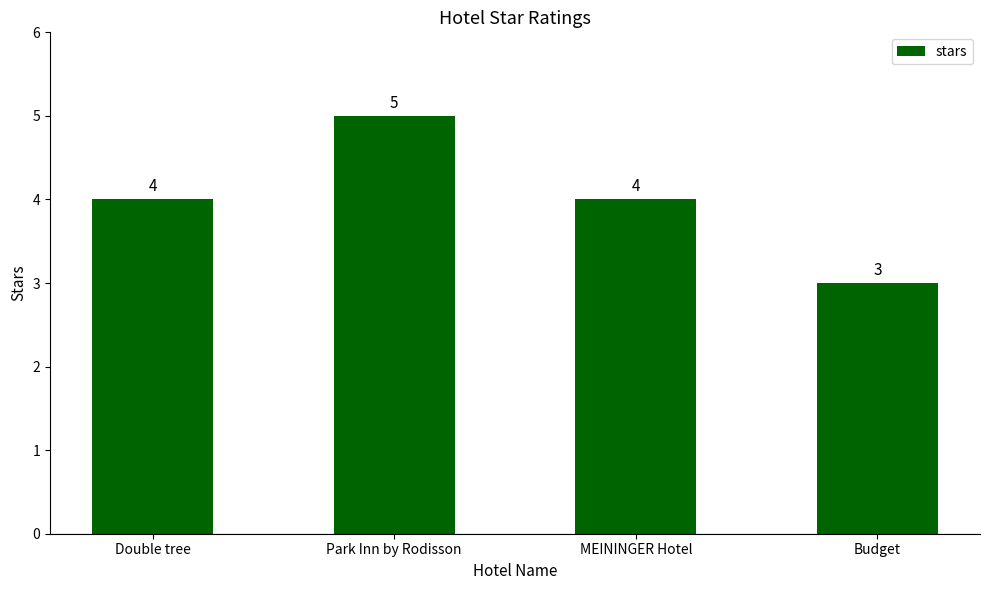

What is the smallest value displayed?

3